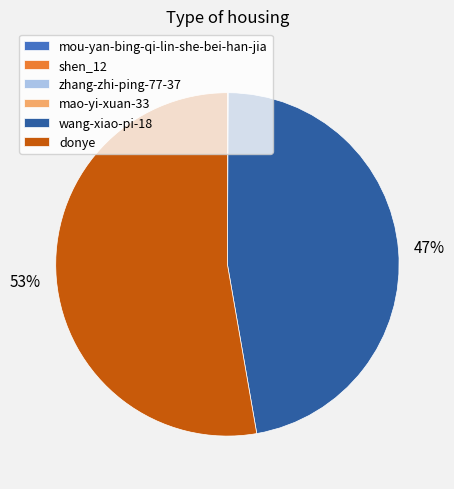

Is there any slice that represents more than half of the pie?

Yes